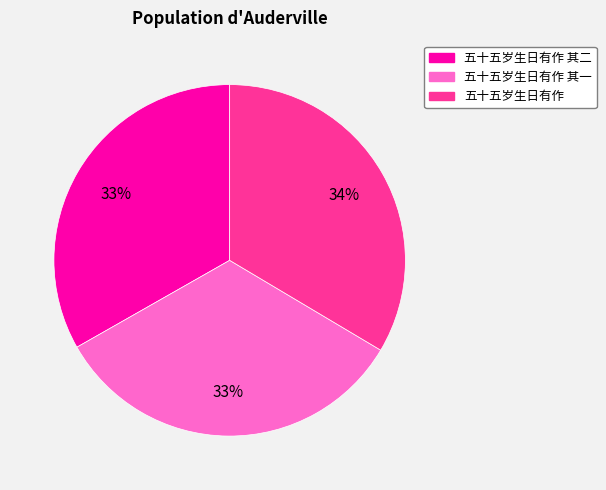

Is there a majority slice in this chart?

No